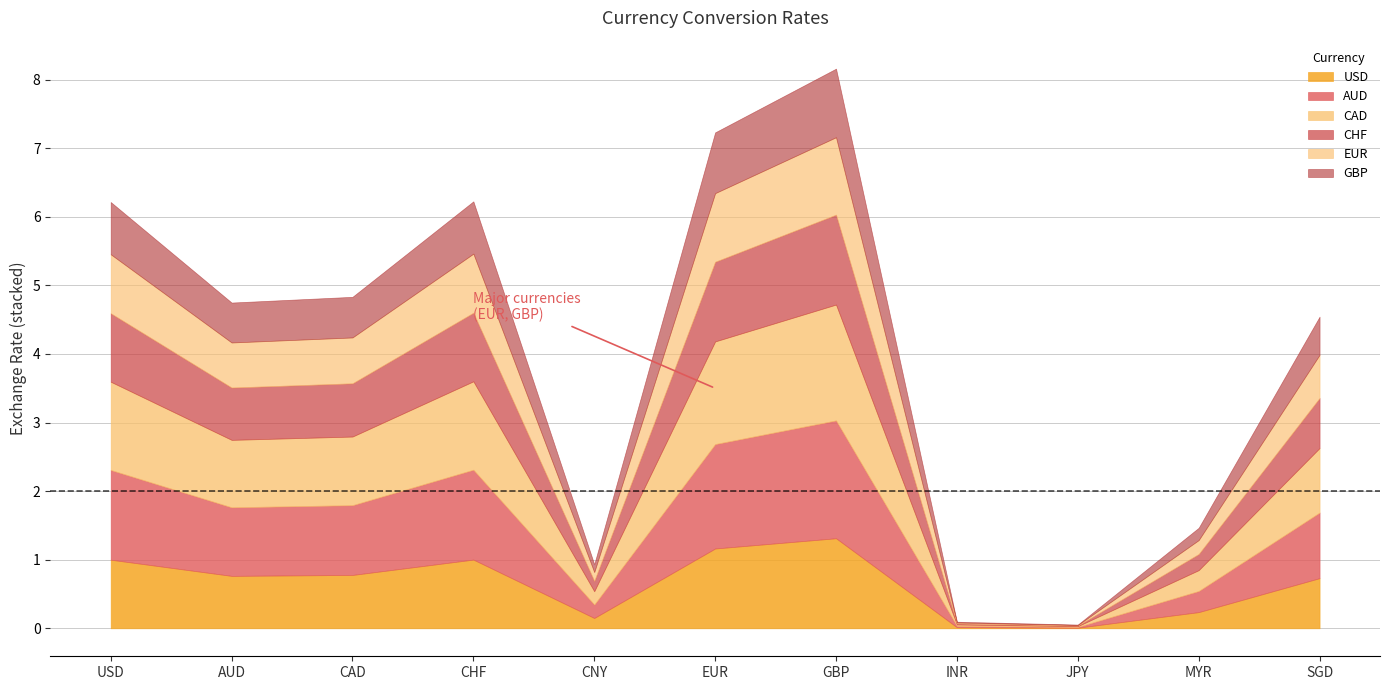

At which category is the sum across all series the highest?

GBP